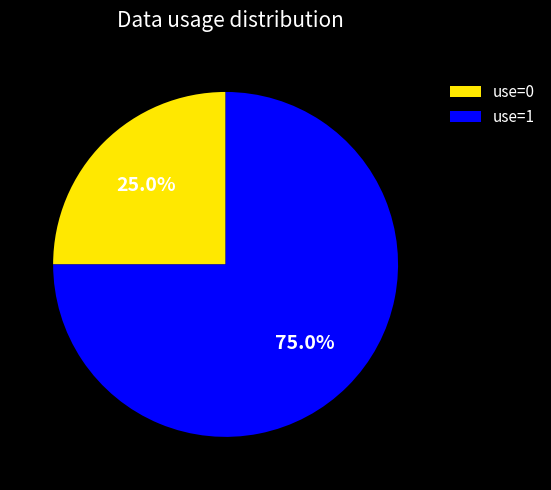

What percentage do use=1 and use=0 together represent?

100.0%